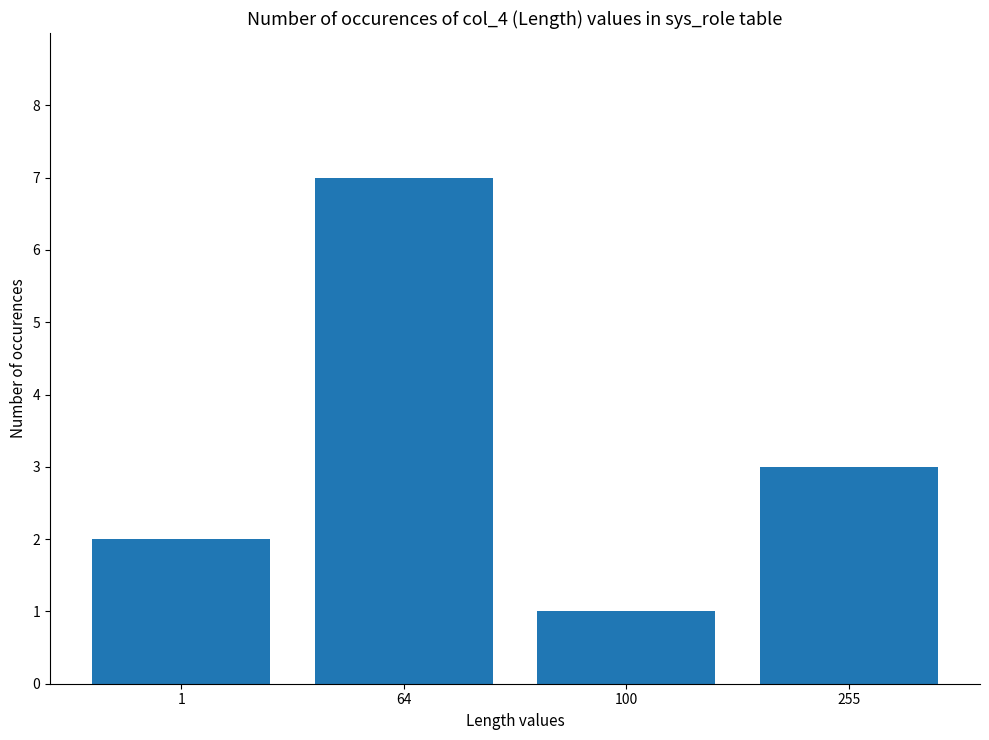

Reading left to right, extract all data points from this chart.

2	7	1	3